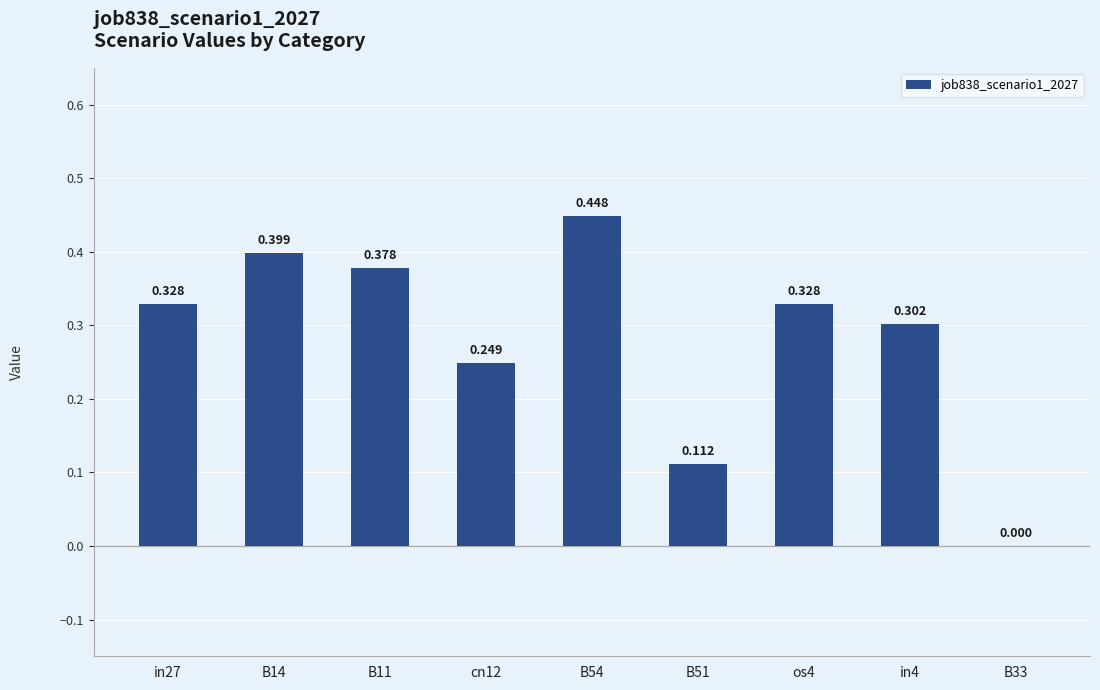

Reading left to right, transcribe all the data shown in this chart.

in27=0.3	B14=0.4	B11=0.4	cn12=0.2	B54=0.4	B51=0.1	os4=0.3	in4=0.3	B33=0.0